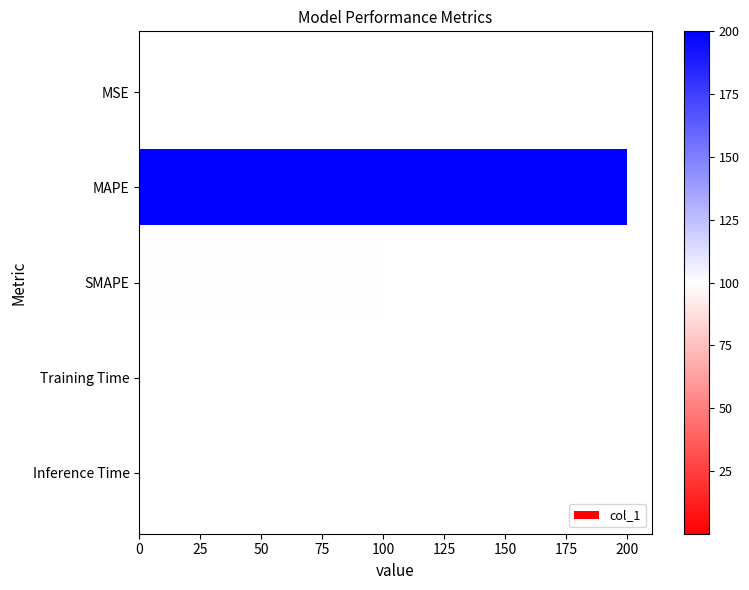

Which has a higher value, Inference Time or SMAPE?

SMAPE